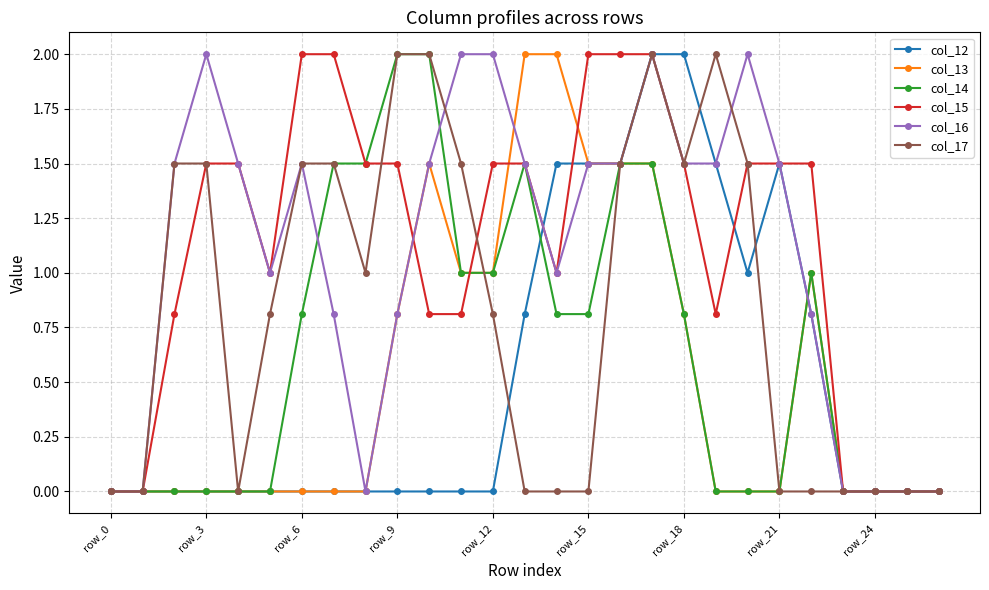

True or false: col_16 has more than 1 interior local peaks.

True